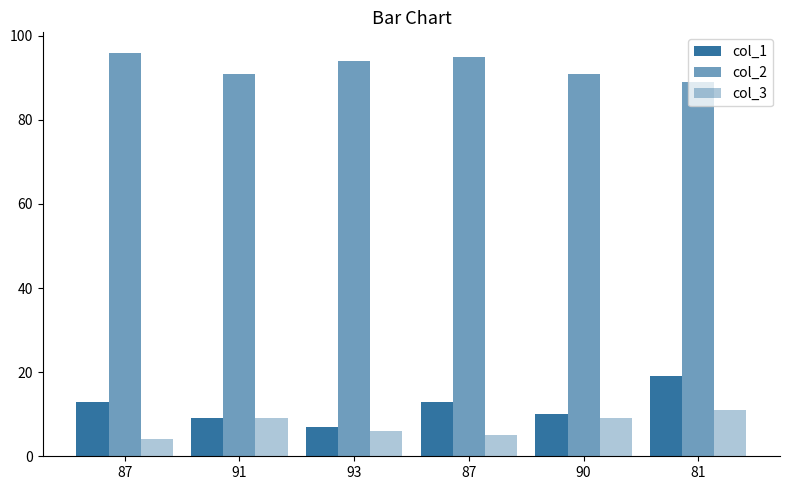

Which series changed the most between 91 and 87?

col_1